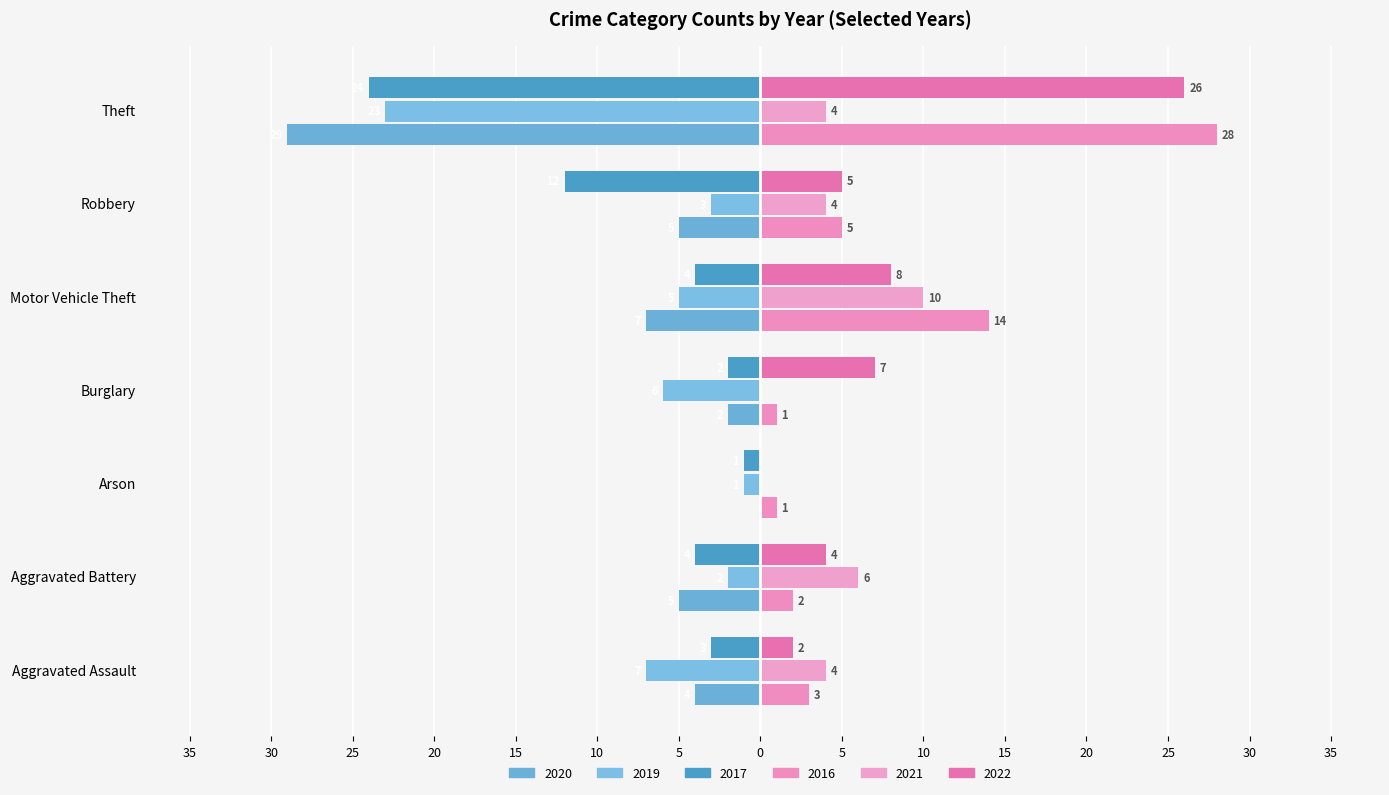

What is the sum of all 2019 values?

-47